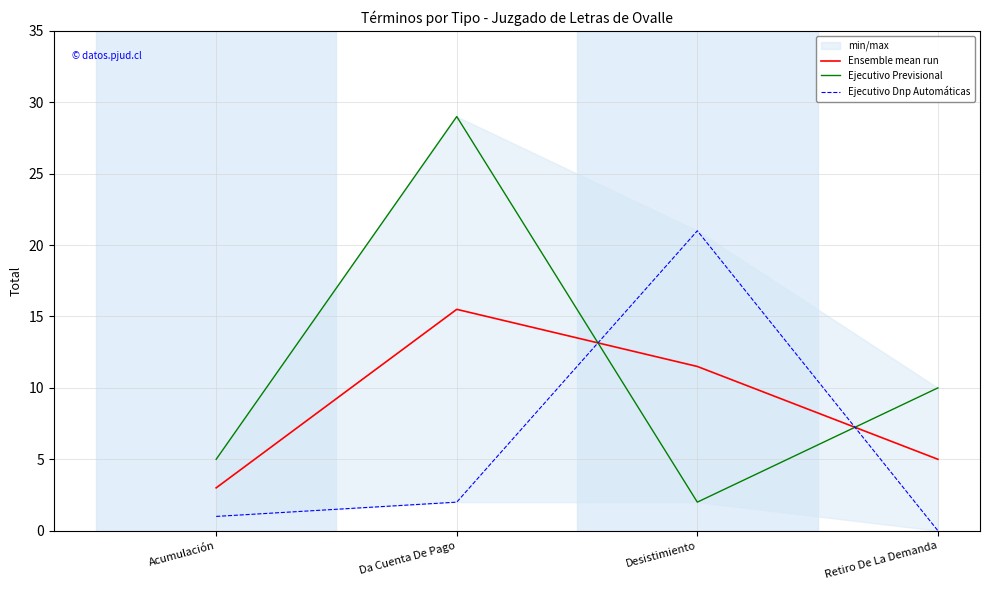

What is the total value across all series at Acumulación?

9.0